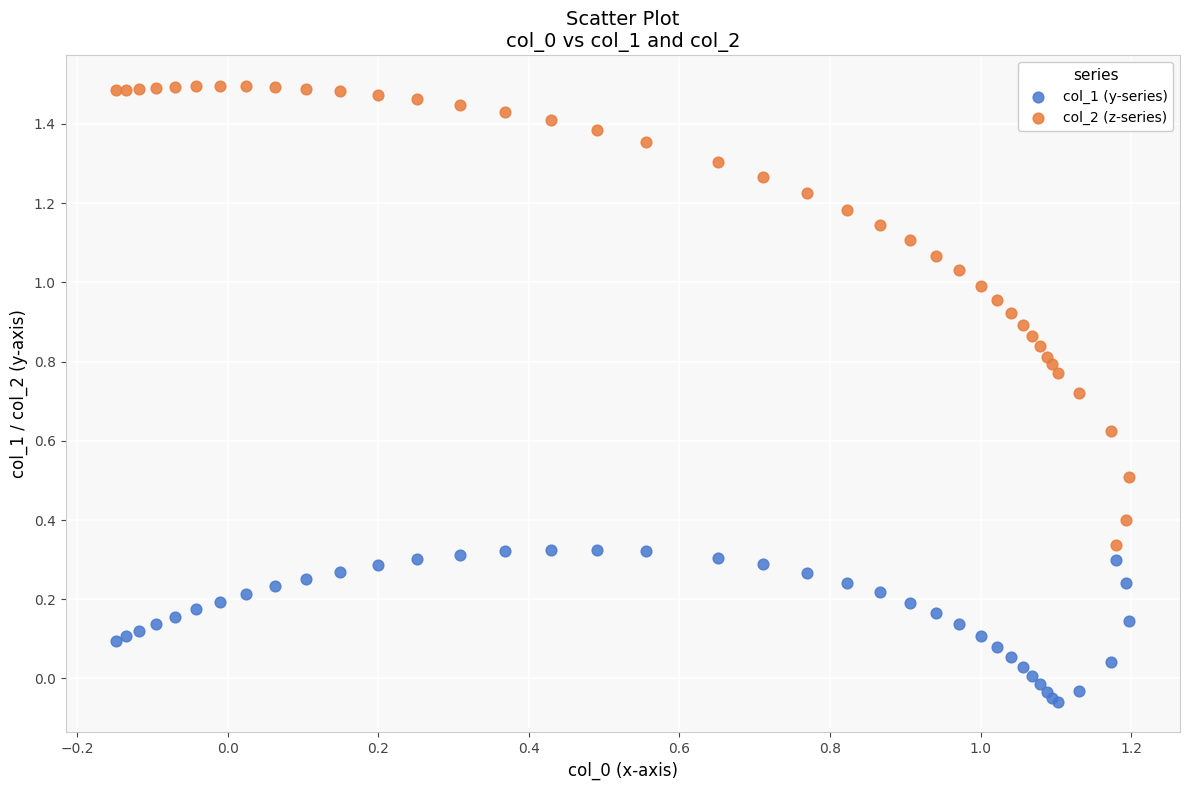

Which series contains the highest Y value?

col_2 (z-series)